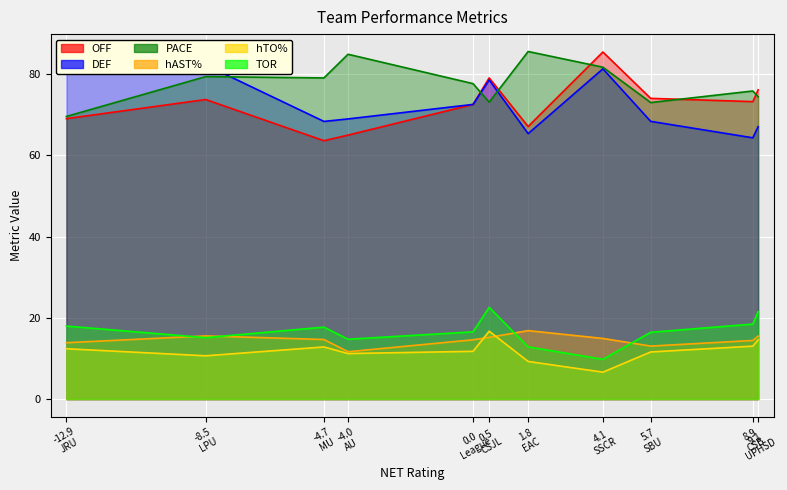

True or false: OFF and hAST% intersect in this chart.

False